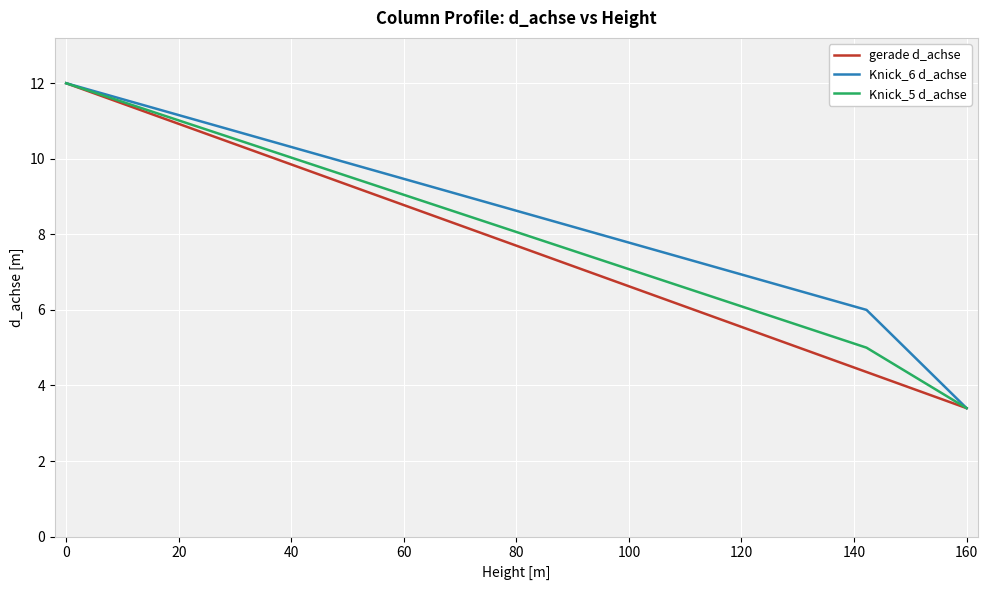

What is the minimum value for Knick_5 d_achse?

3.4